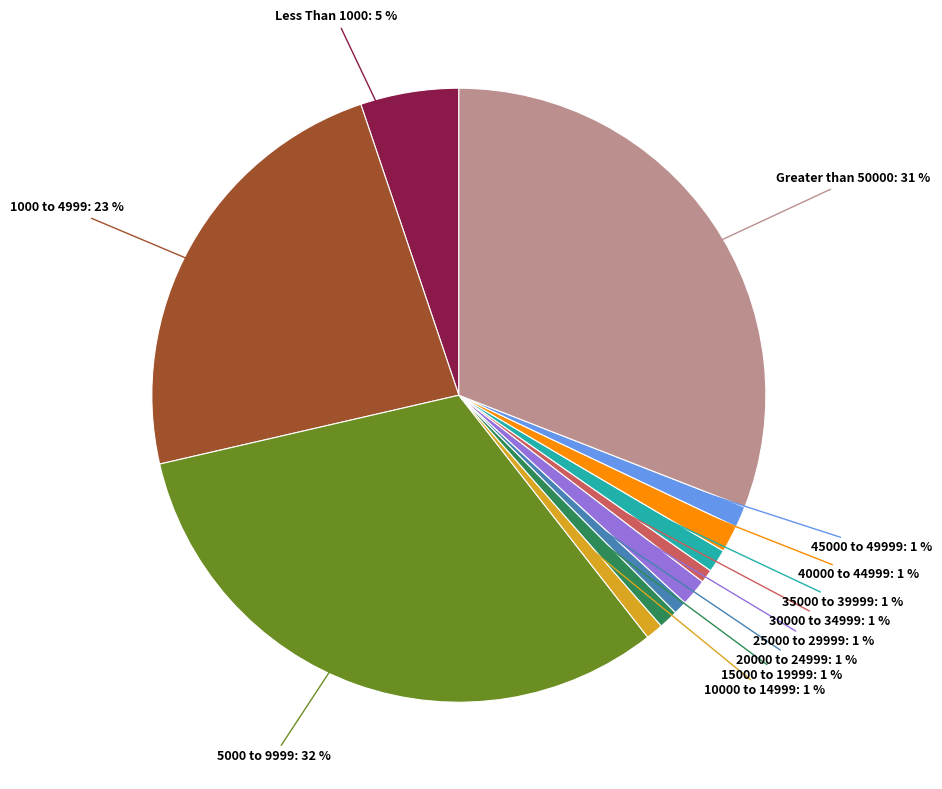

To the nearest percent, what is the difference between the largest and smallest slice percentages?

31%